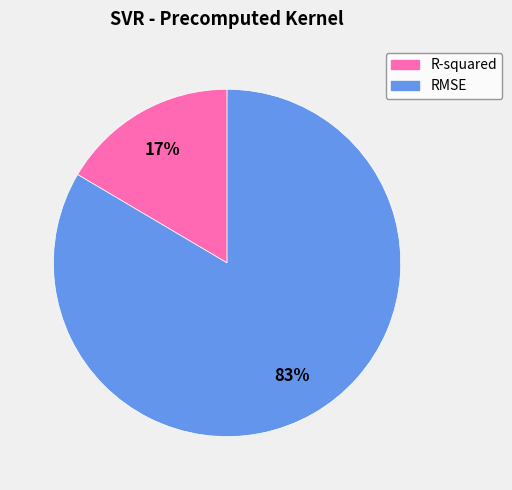

Which has a higher value, RMSE or R-squared?

RMSE